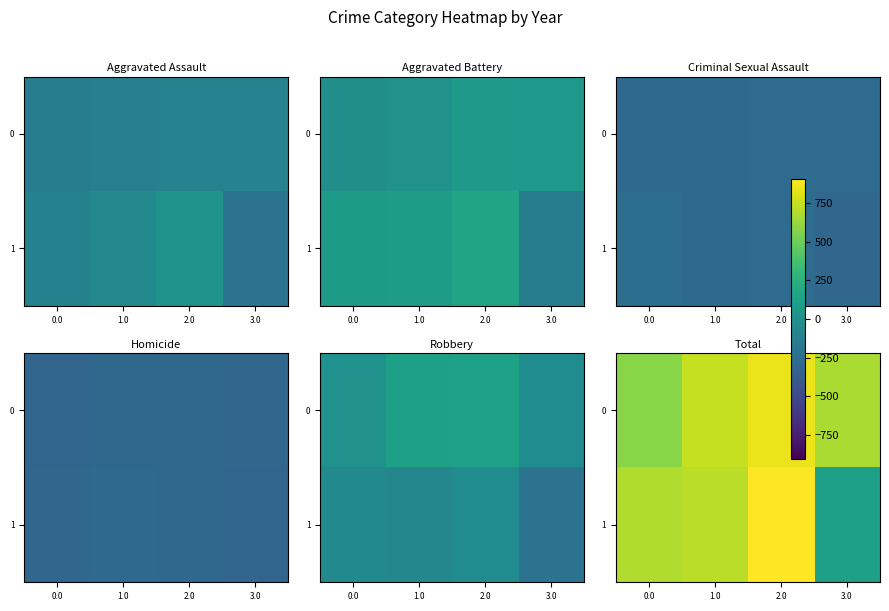

What is the difference between the highest and lowest values at 3.0?

552.0